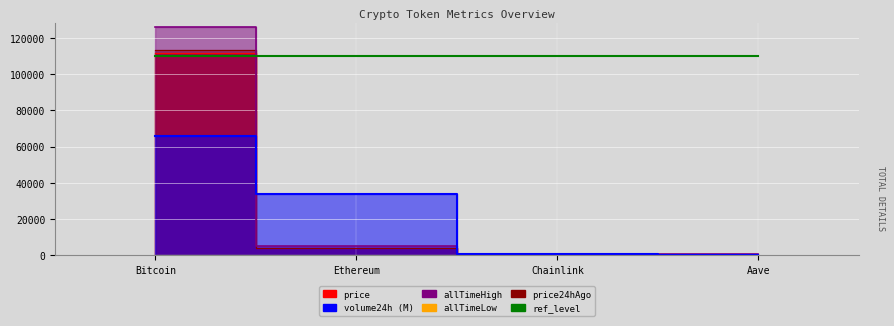

Which series has the largest range (max minus min)?

allTimeHigh